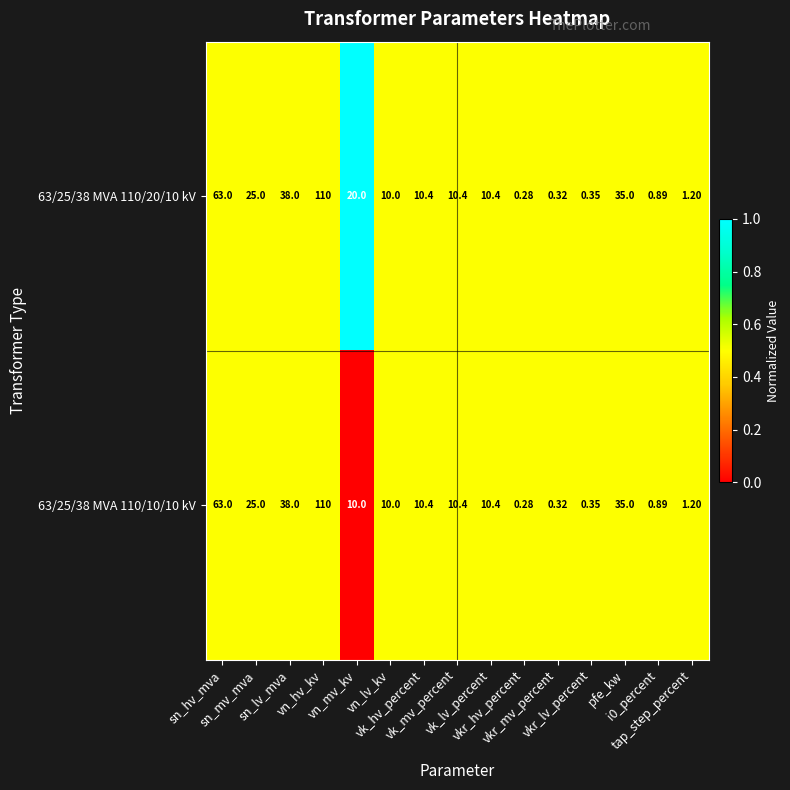

Count the number of data series in this chart.

2